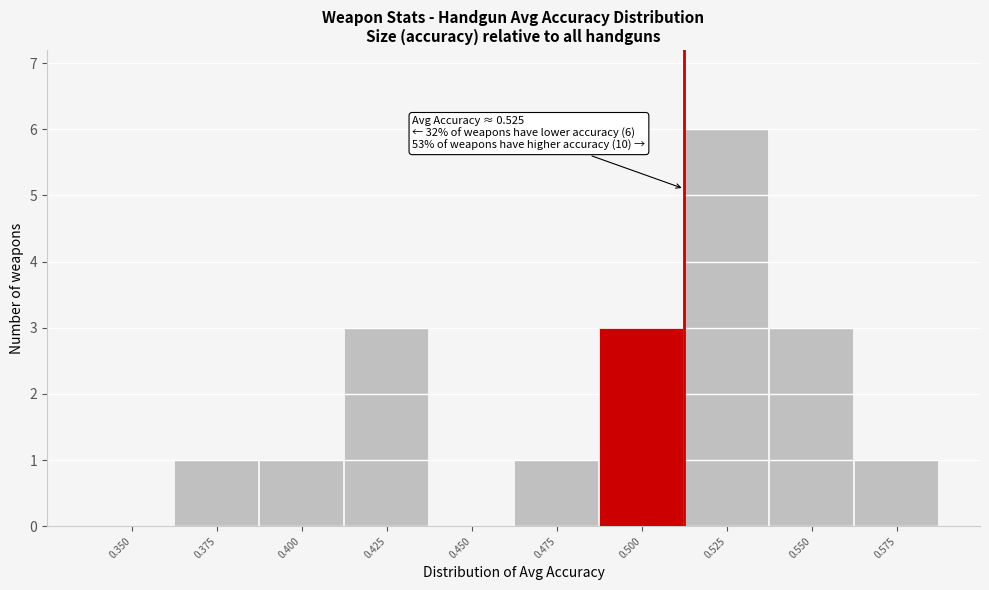

Reading left to right, list all the values displayed in this chart.

0.350=0	0.375=1	0.400=1	0.425=3	0.450=0	0.475=1	0.500=3	0.525=6	0.550=3	0.575=1